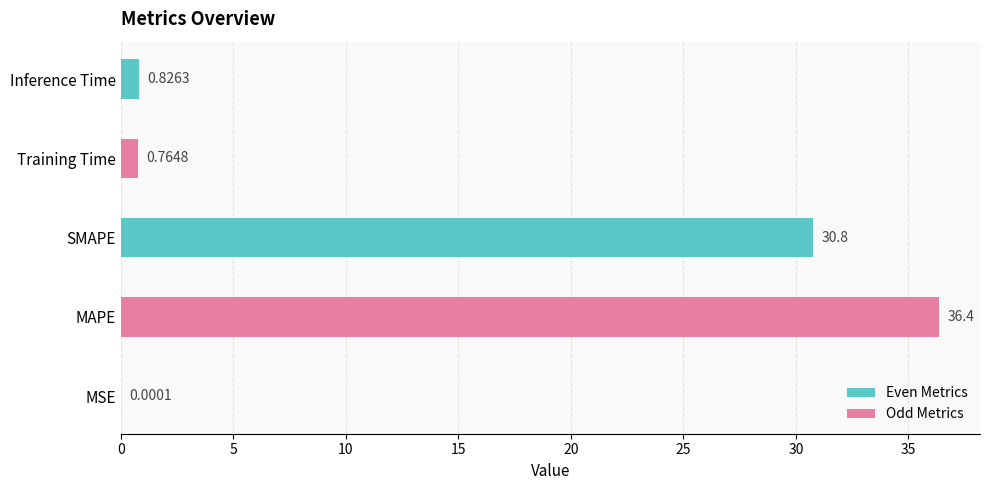

Count the number of categories in the chart.

5